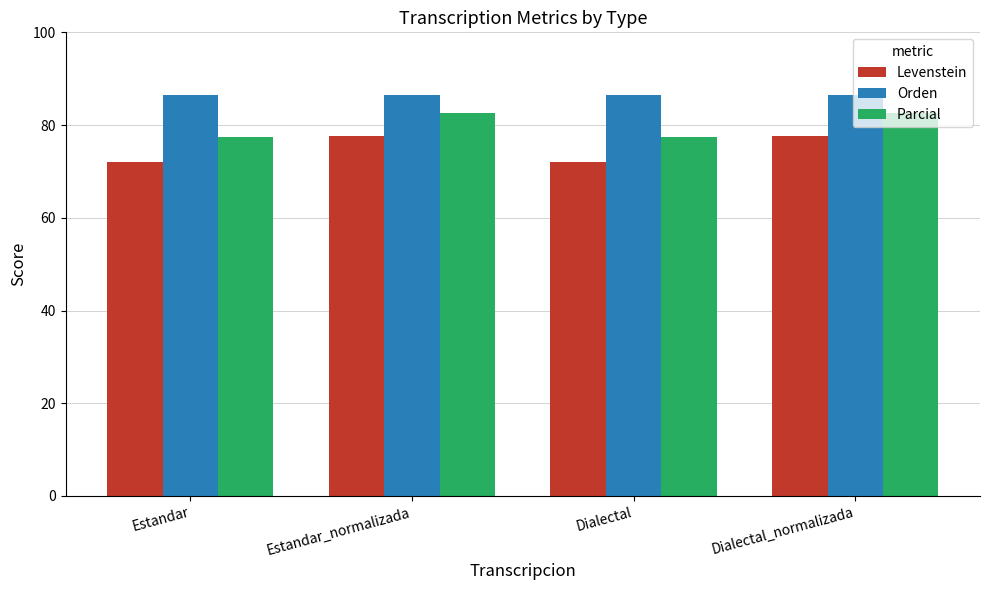

Rank the series by their average value, from lowest to highest.

Levenstein, Parcial, Orden